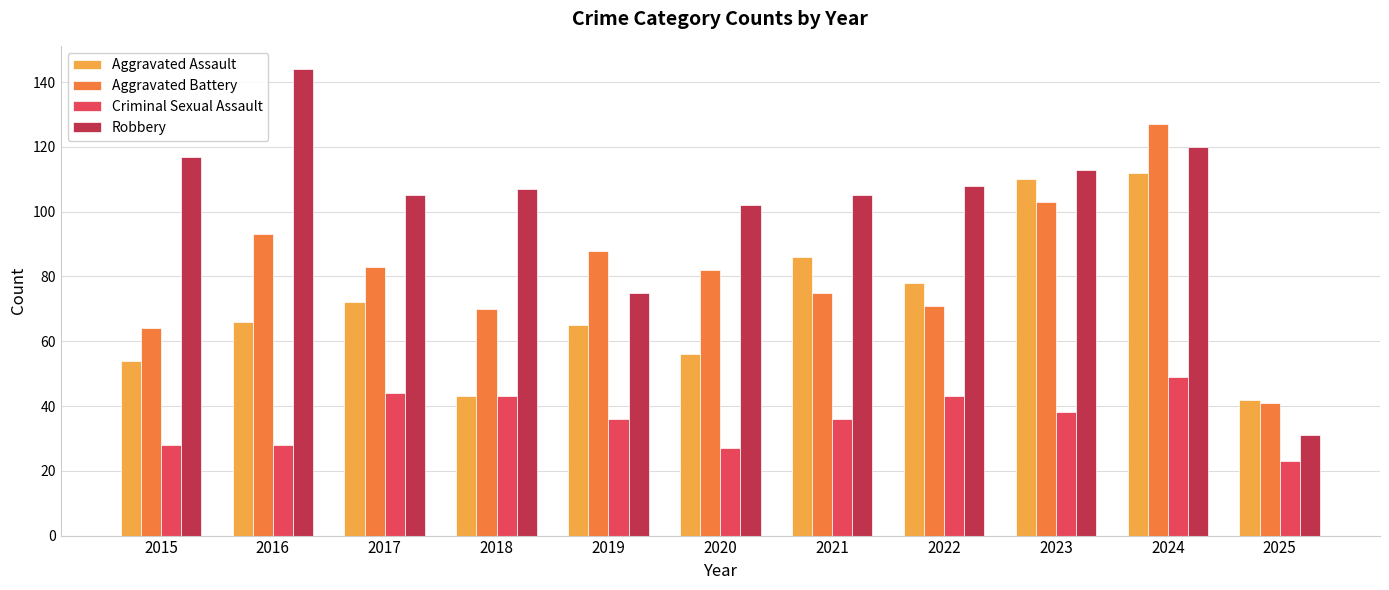

What is the value of the Aggravated Battery bar at the 11th from the left?

41